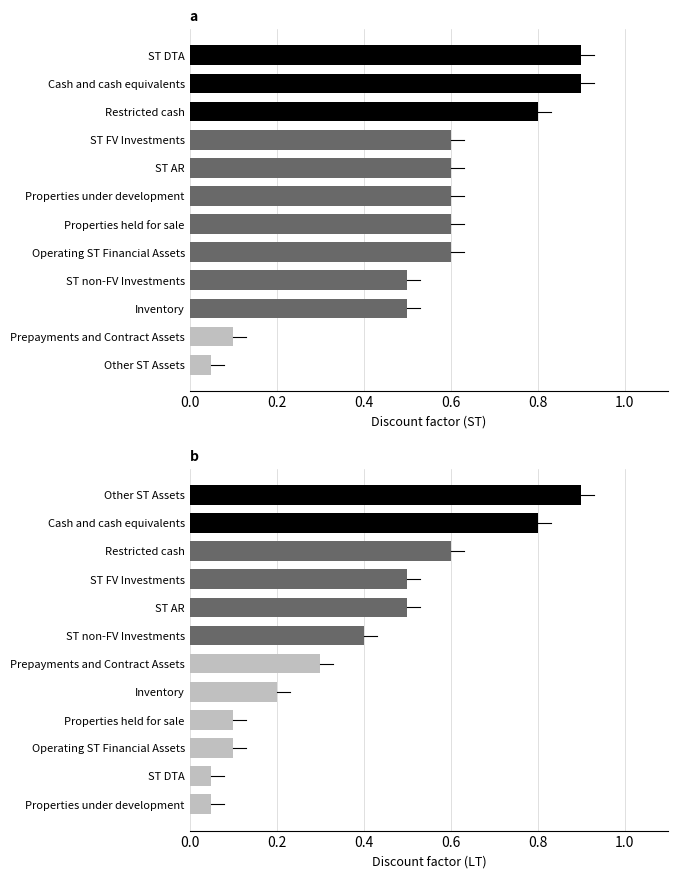

What is the approximate value of LT Discount at Operating ST Financial Assets?

0.1